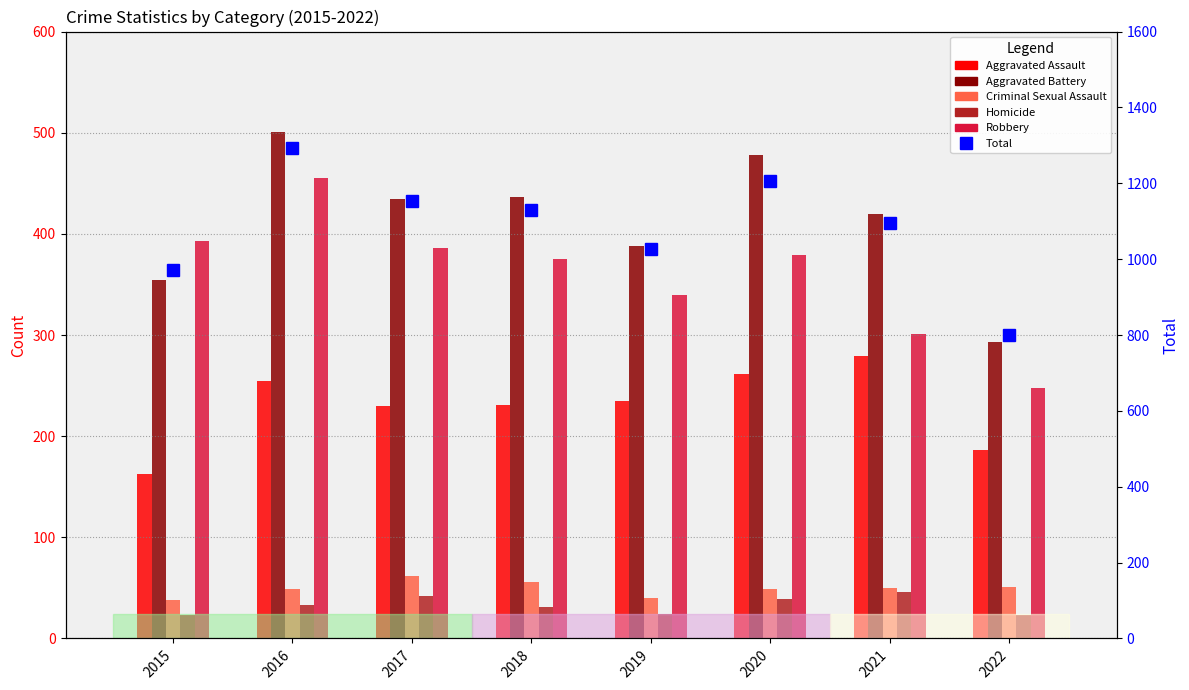

The Criminal Sexual Assault series shows 80 at 2022. True or false?

False